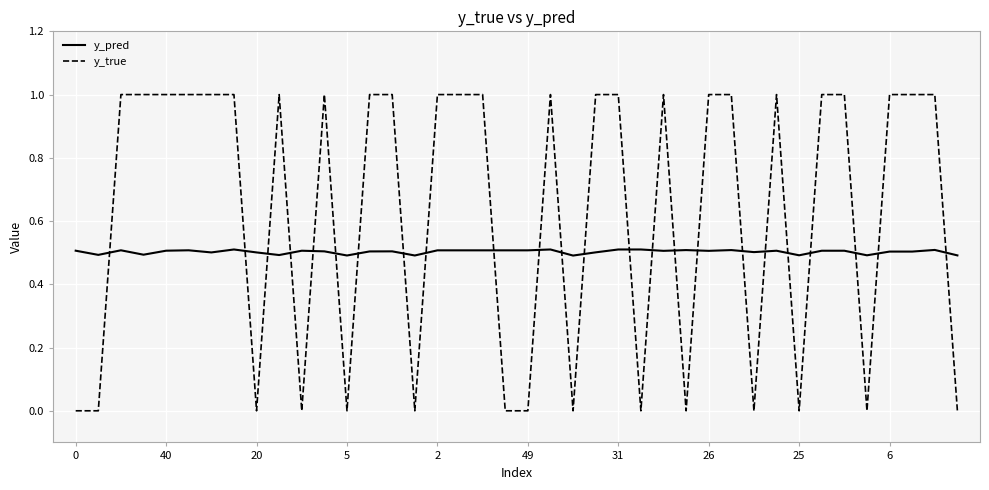

Which series has the largest range (max minus min)?

y_true